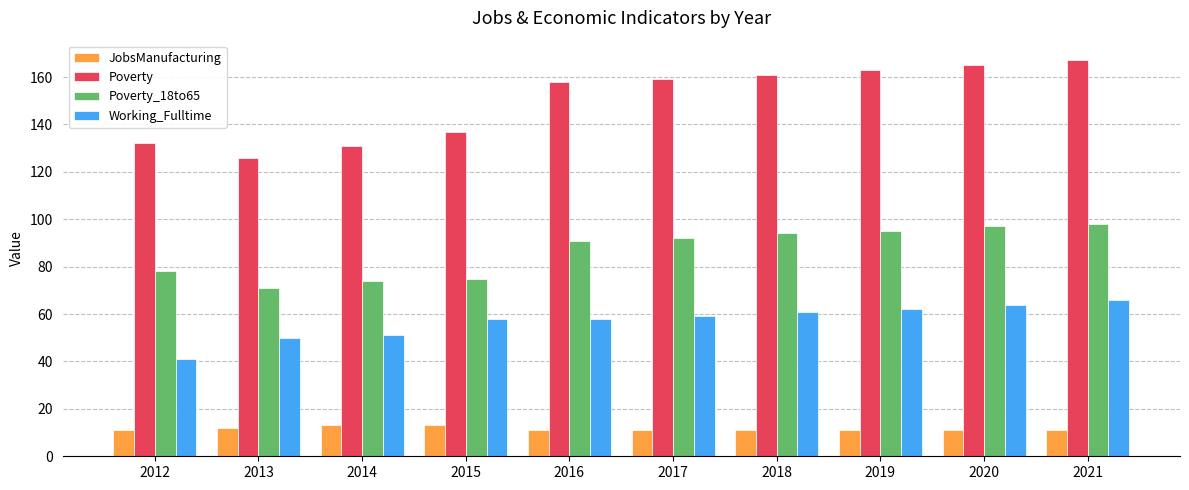

Is the value of JobsManufacturing at 2021 greater than the value of Poverty at 2020?

No